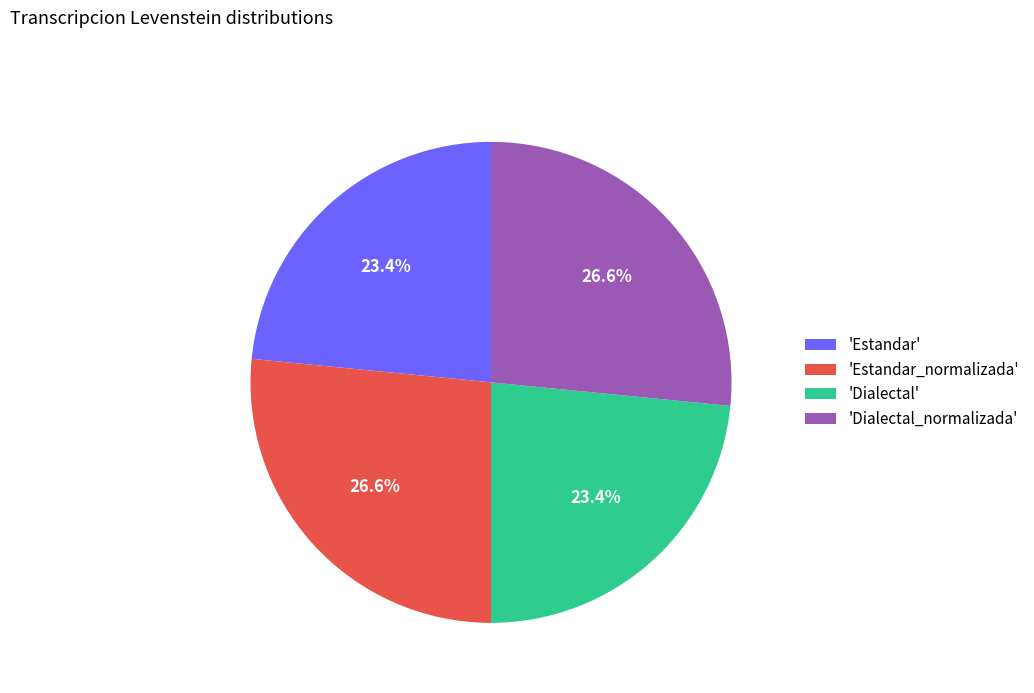

Approximately how many times larger is the value at 'Dialectal' compared to 'Dialectal_normalizada'?

0.9